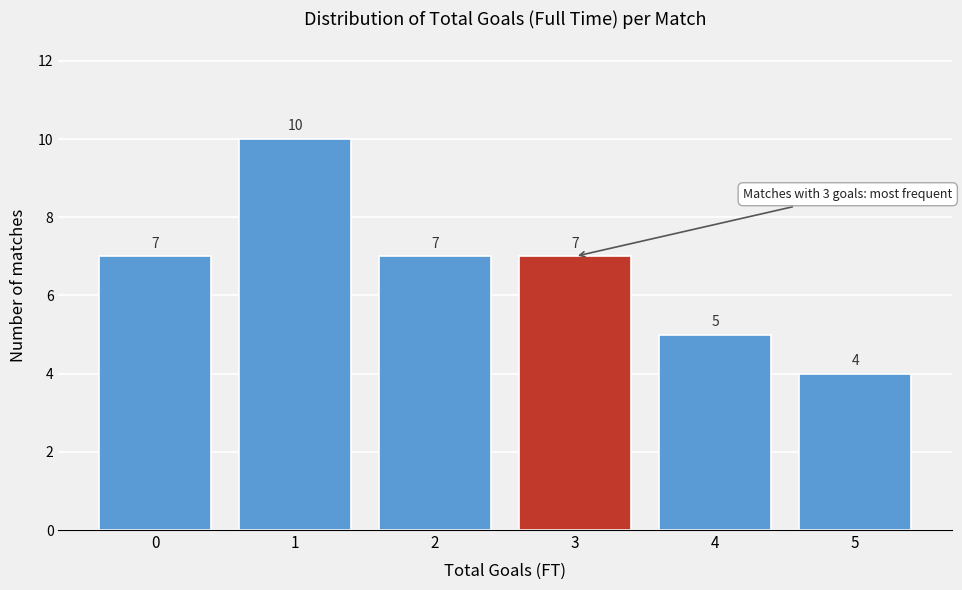

Reading left to right, what are all the values shown in this chart?

7	10	7	7	5	4